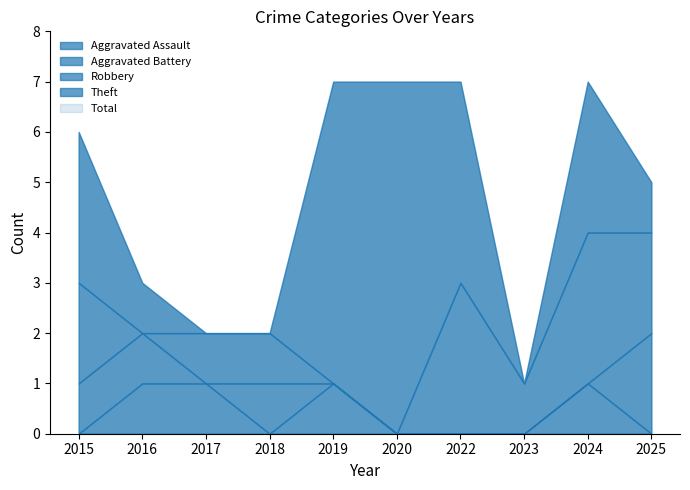

Which series changed the most between 2019 and 2023?

Theft